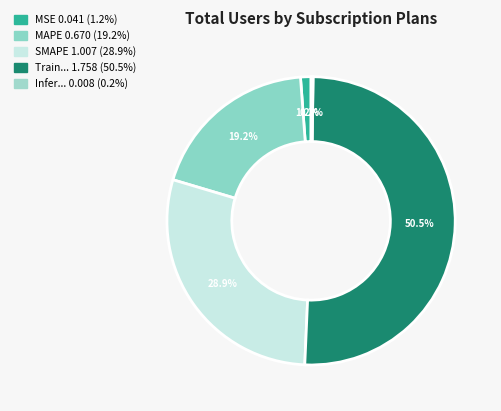

Rank the categories by value from highest to lowest.

Training Time, SMAPE, MAPE, MSE, Inference Time